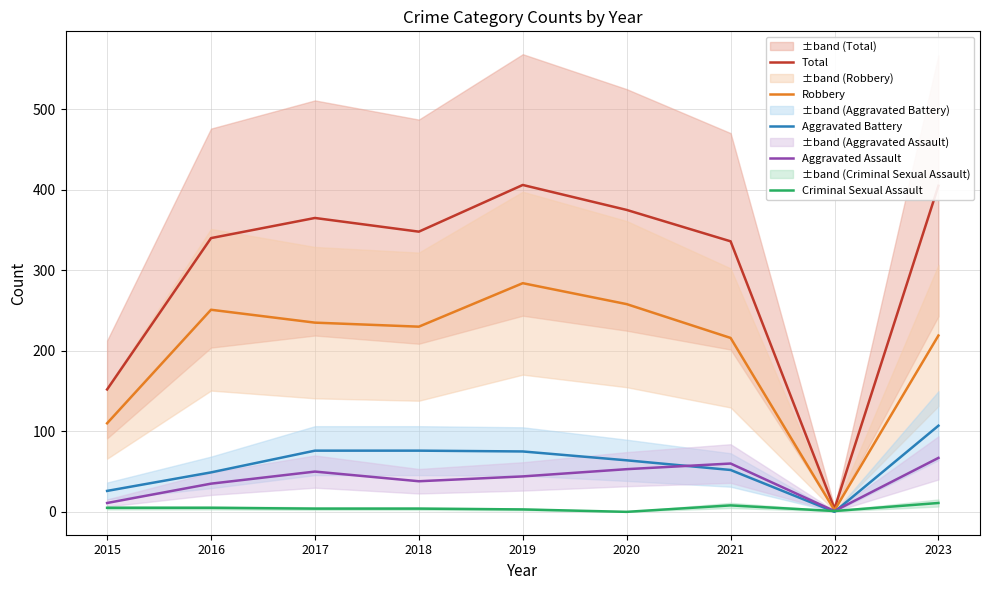

Reading left to right, what are all the values shown in this chart?

Total: 2015=152	2016=340	2017=365	2018=348	2019=406	2020=375	2021=336	2022=4	2023=405
Robbery: 2015=110	2016=251	2017=235	2018=230	2019=284	2020=258	2021=216	2022=2	2023=219
Aggravated Battery: 2015=26	2016=49	2017=76	2018=76	2019=75	2020=64	2021=52	2022=0	2023=107
Aggravated Assault: 2015=11	2016=35	2017=50	2018=38	2019=44	2020=53	2021=60	2022=1	2023=67
Criminal Sexual Assault: 2015=5	2016=5	2017=4	2018=4	2019=3	2020=0	2021=8	2022=1	2023=11